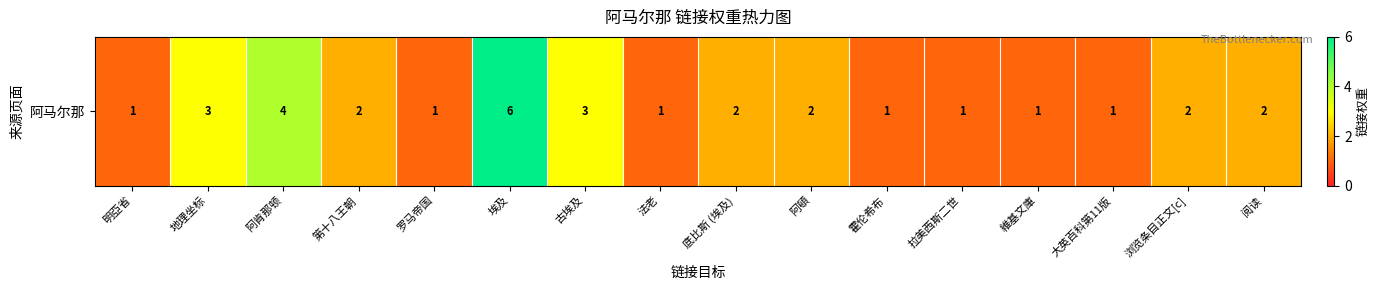

What is the ratio of the value at 阿肯那顿 to the value at 霍伦希布?

4.0